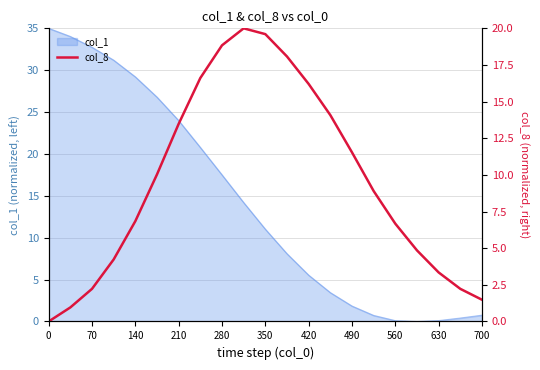

True or false: col_1 has a value of 0.7 at 700.

True